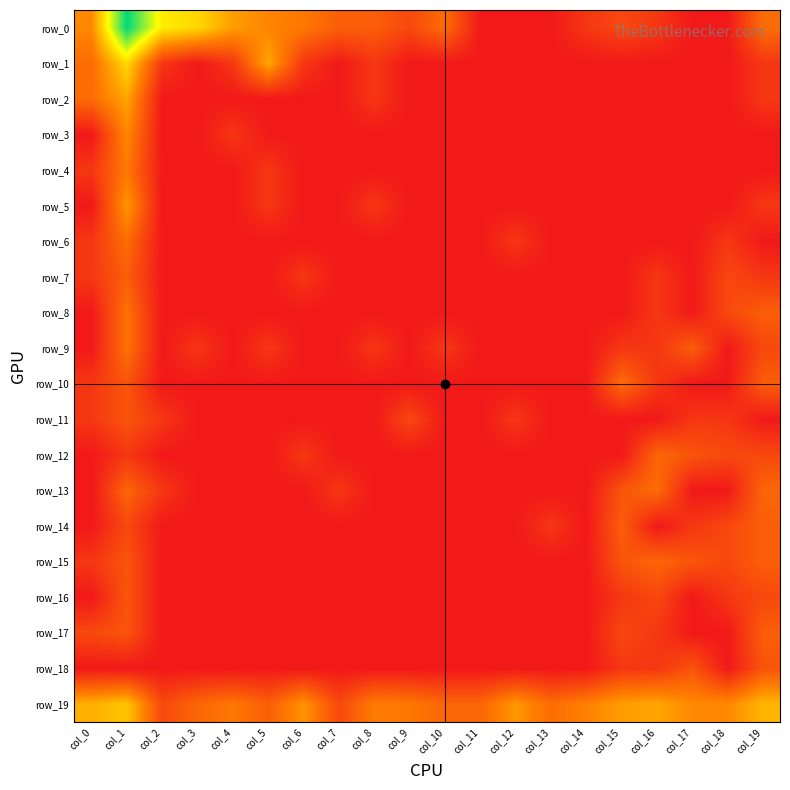

Is it true that row_4 equals 0.4 at col_0?

False